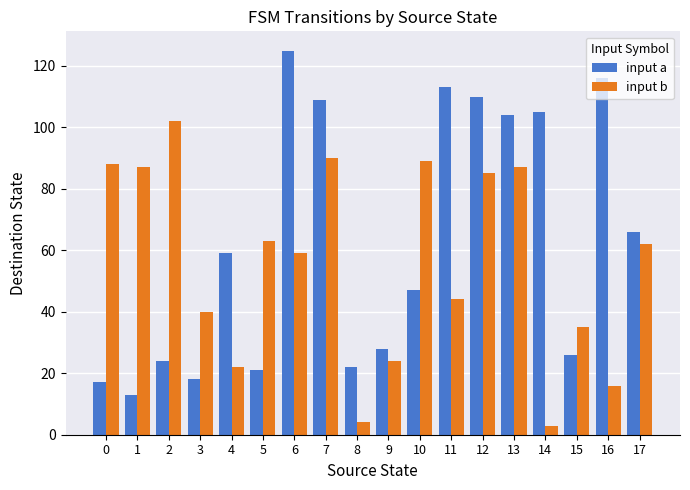

How many categories are shown in the chart?

18